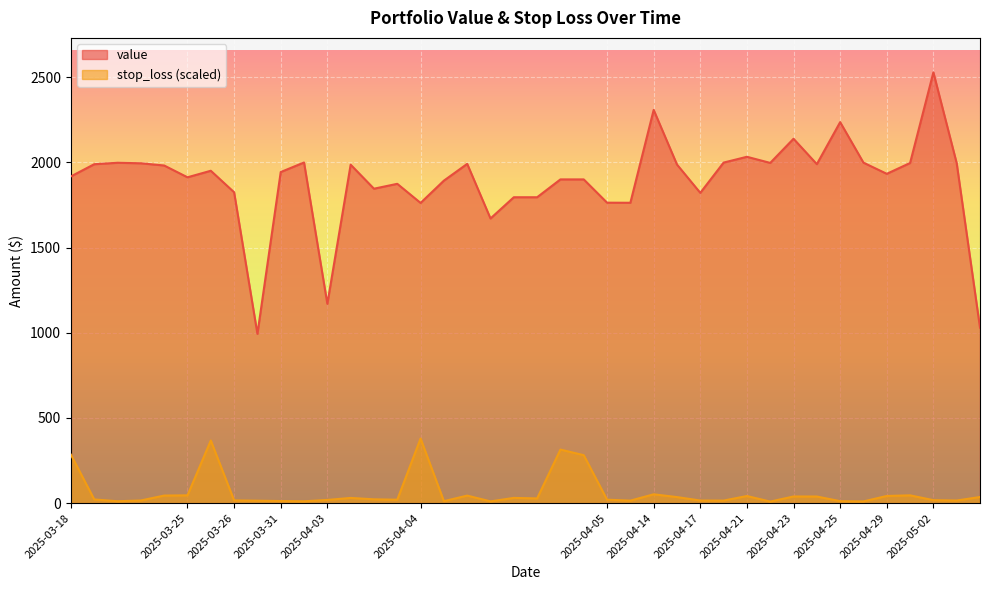

How many data points in stop_loss are less than 22?

20